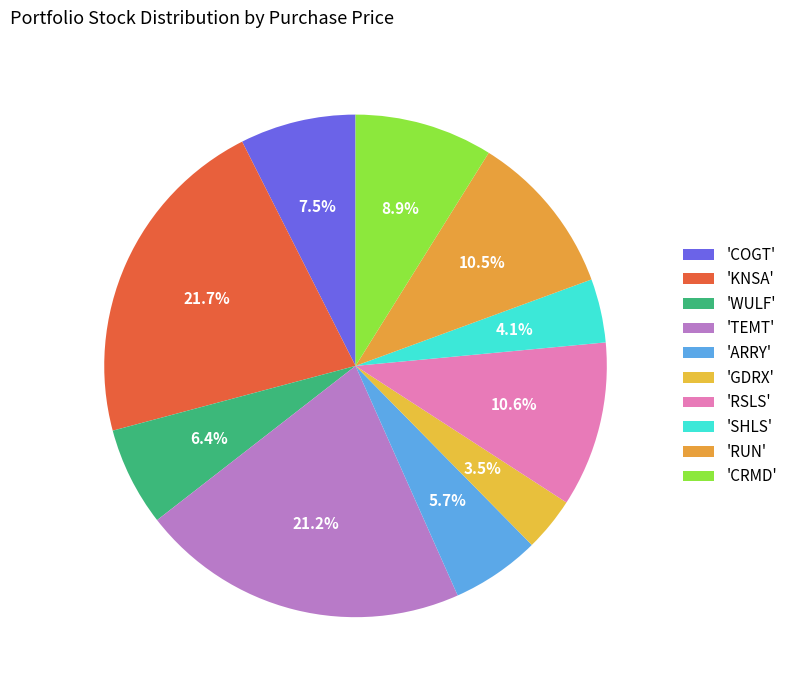

How many segments does this pie chart have?

10